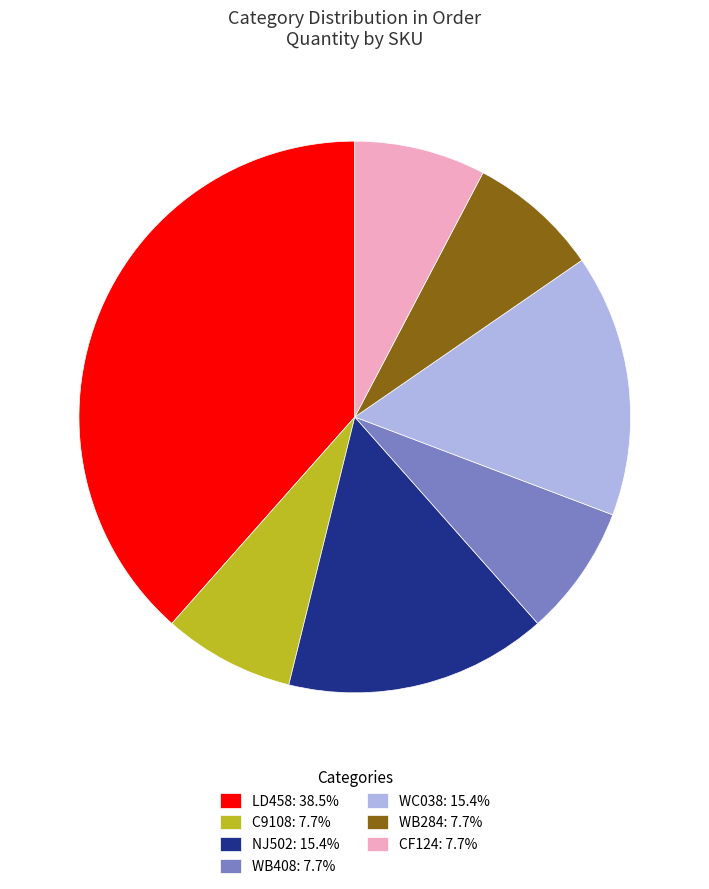

What is the largest slice in the pie chart?

LD458